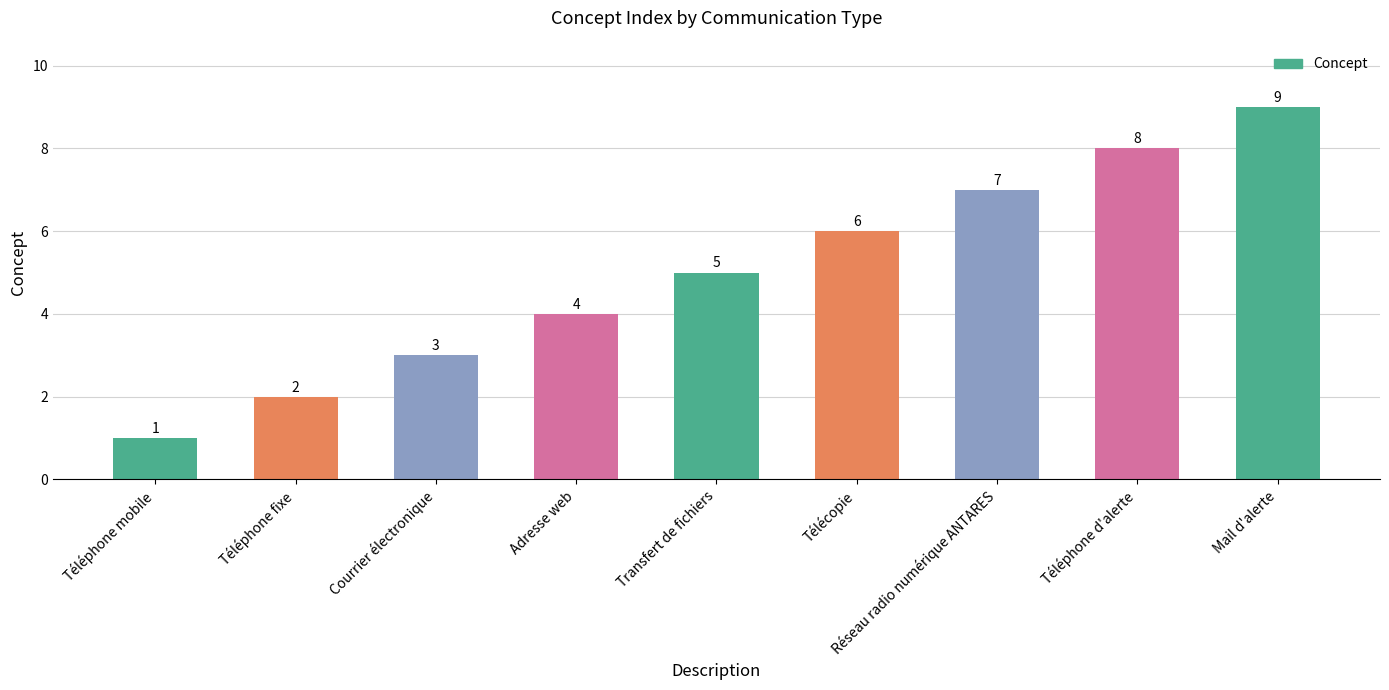

At which category does the chart reach its minimum across all series?

Téléphone mobile